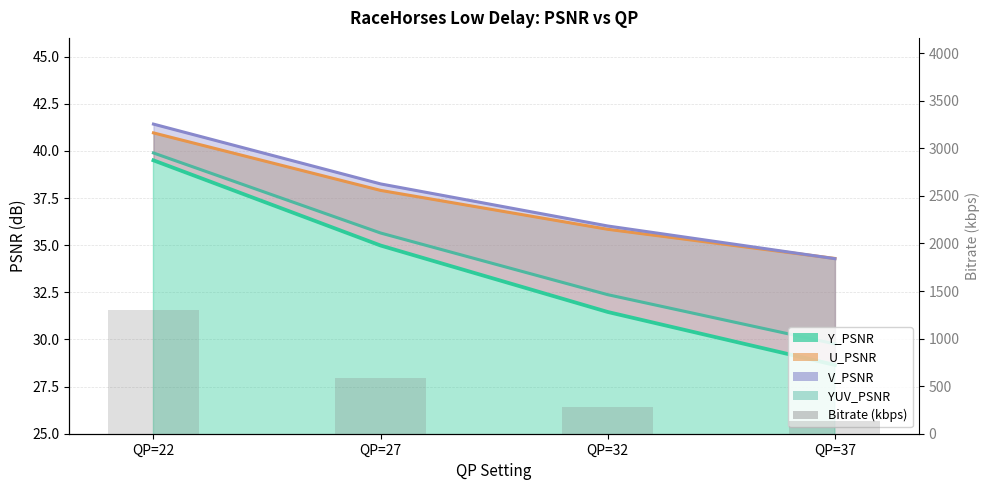

Does the chart contain stacked bars?

No